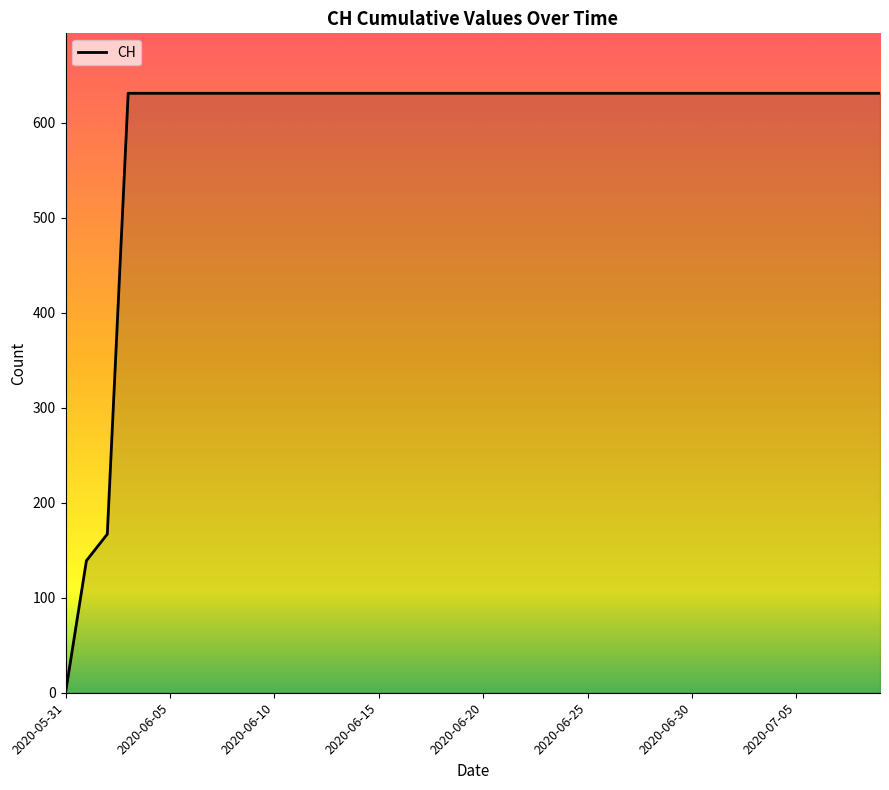

What is the greatest value displayed?

631